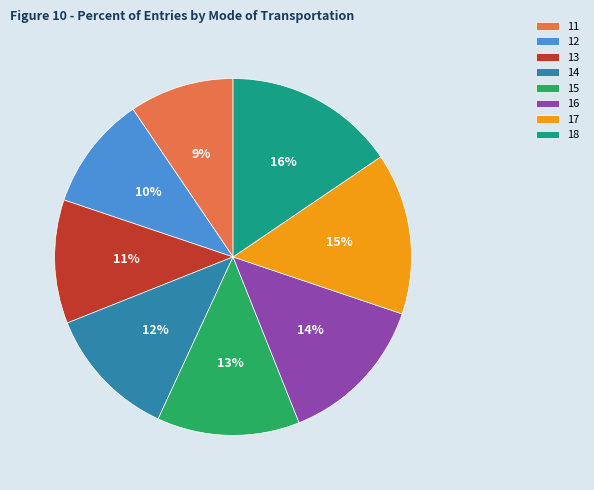

Does any single category account for the majority?

No